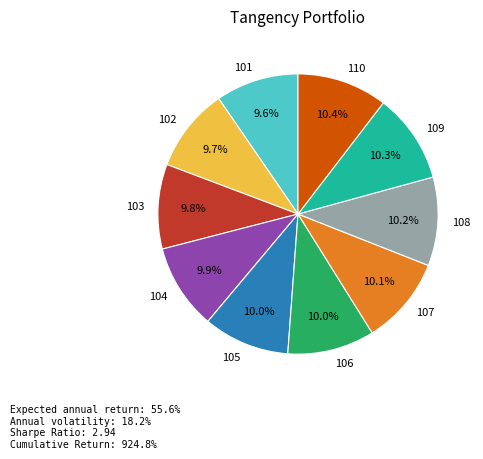

To the nearest percent, what is the average slice percentage?

10%